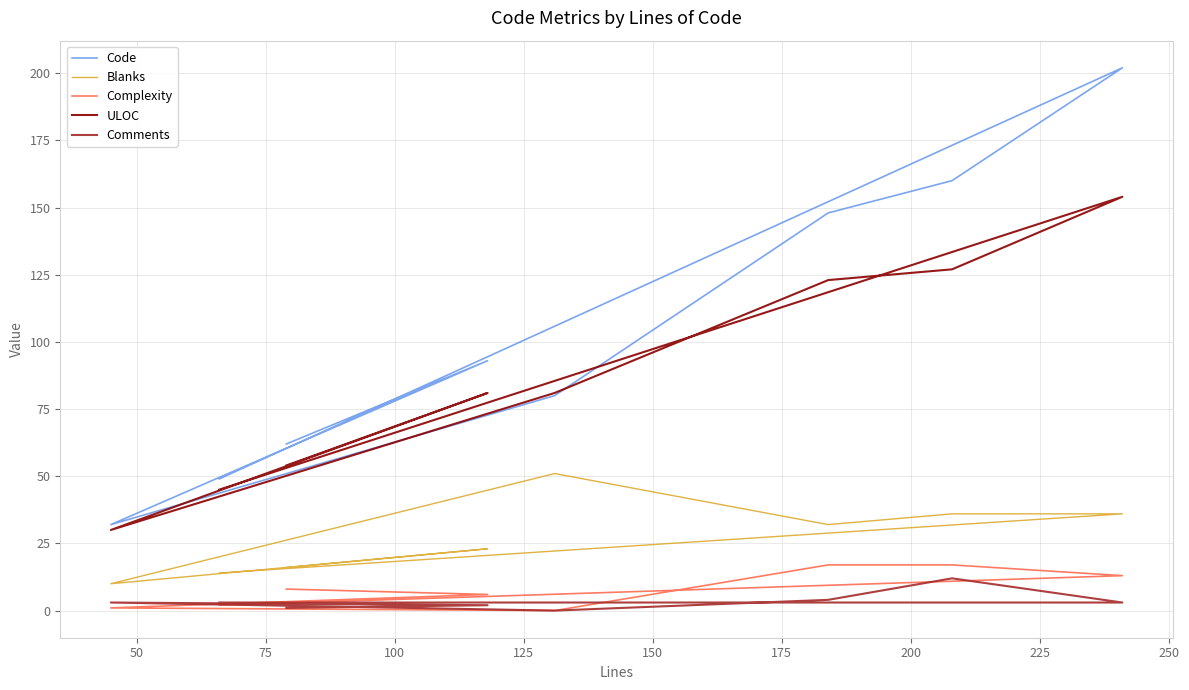

Reading left to right, what are all the values shown in this chart?

Code: 62	93	32	80	148	160	202	49
Blanks: 16	23	10	51	32	36	36	14
Complexity: 8	6	1	0	17	17	13	2
ULOC: 54	81	30	81	123	127	154	45
Comments: 1	2	3	0	4	12	3	3